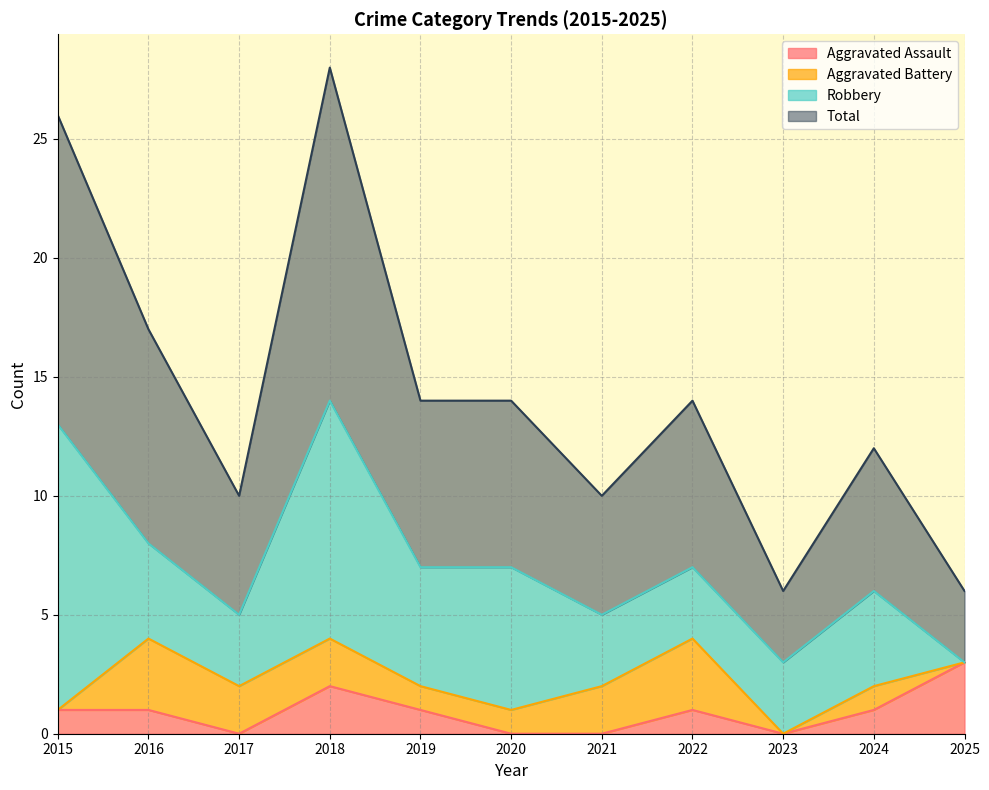

Which category has the highest value in the Aggravated Assault series?

2025